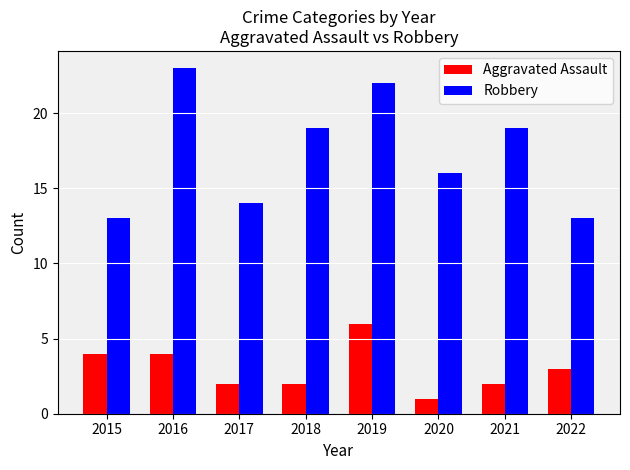

The Aggravated Assault series shows 3 at 2021. True or false?

False